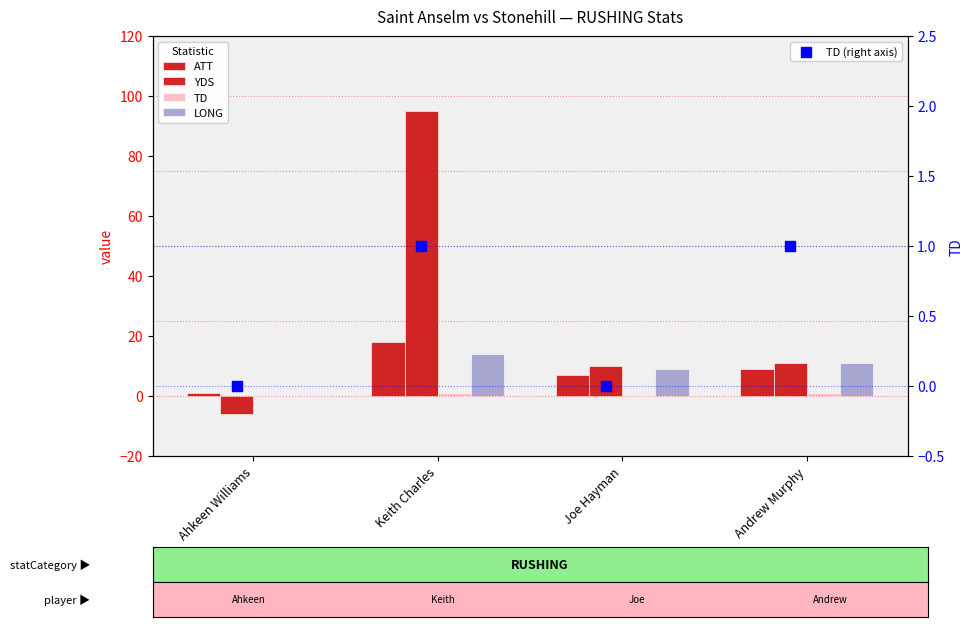

What are all the series names shown in the legend?

ATT, YDS, TD, LONG, TD (right axis)